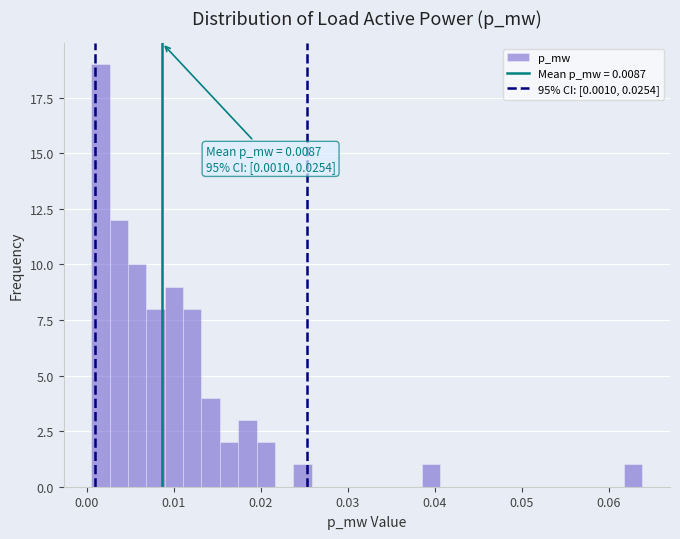

Read against the x-axis, roughly where is the centre of the tallest bar?

0.002